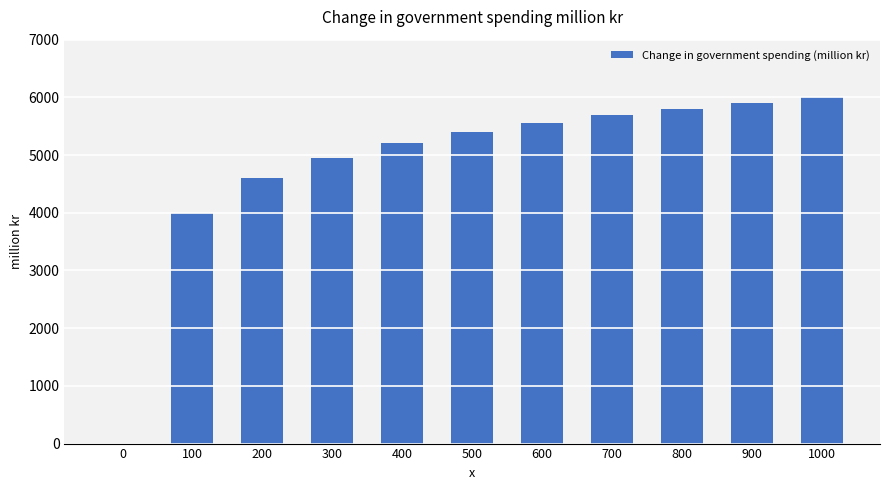

The value at 600 is 1815. True or false?

False